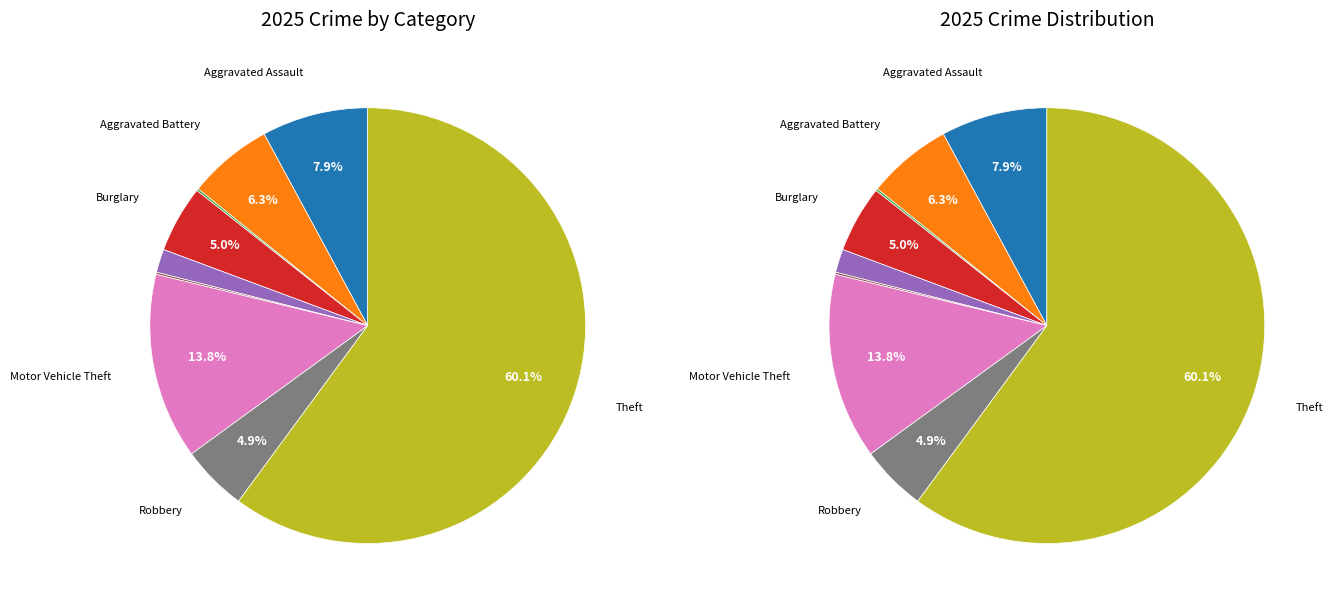

To the nearest percent, what is the combined percentage of Motor Vehicle Theft and Aggravated Battery?

20%